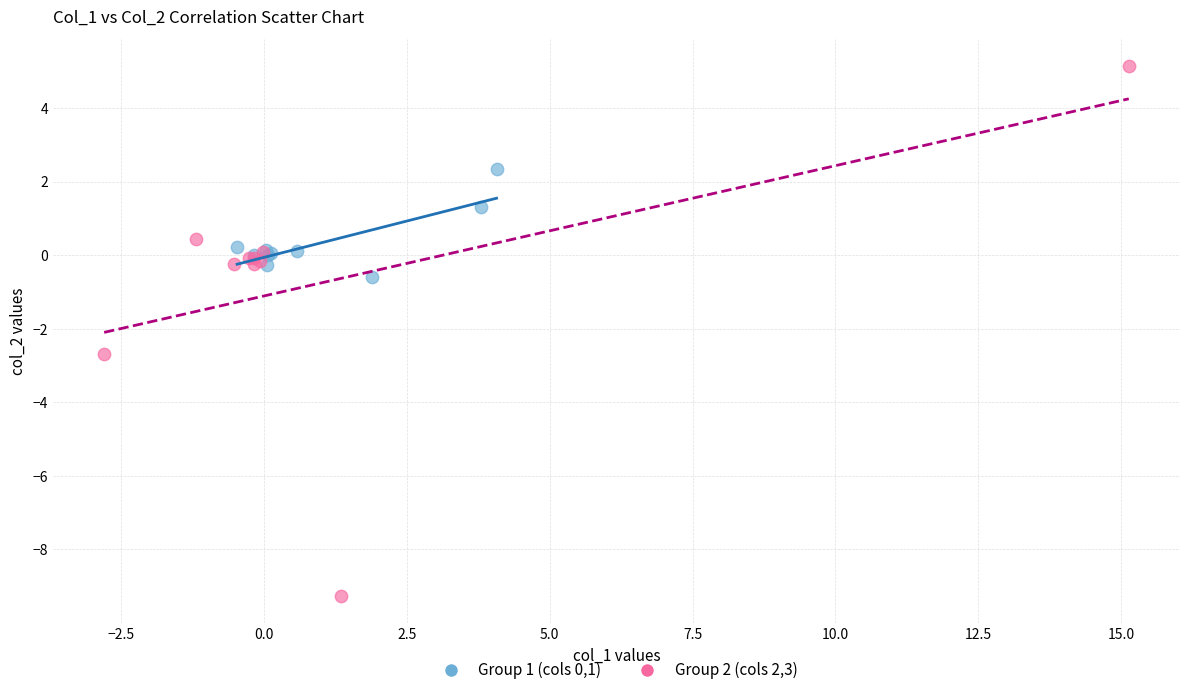

Which series contains the lowest Y value?

Group 2 (cols 2,3)